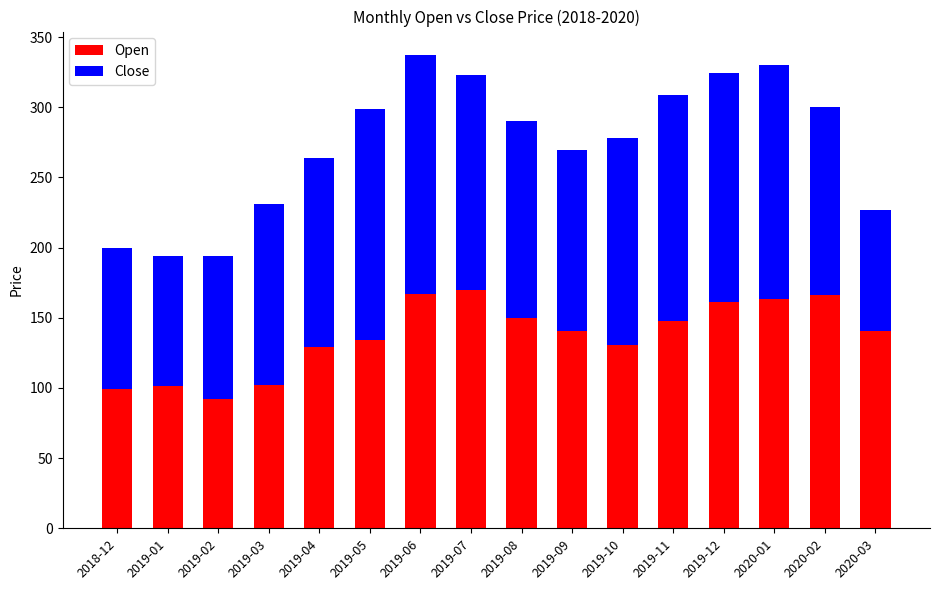

What is the highest value of the Open series?

169.8